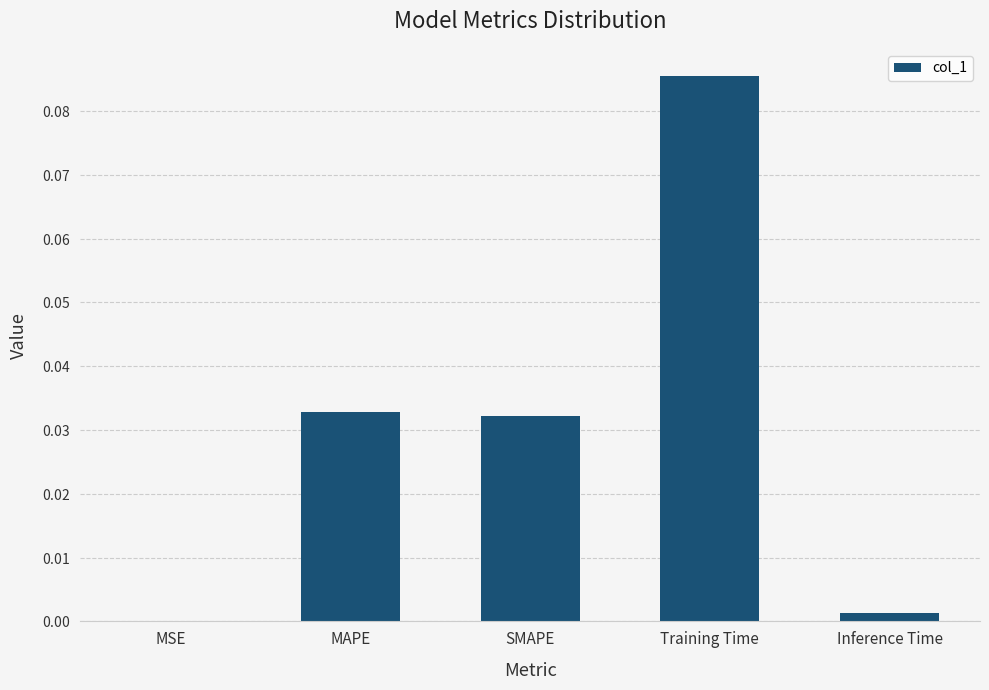

What is the label of the 1st bar from the left?

MSE